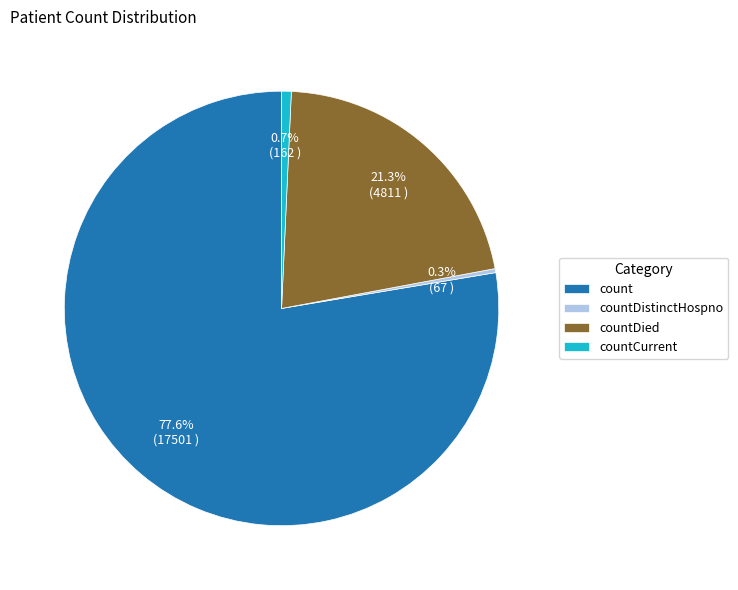

What is the ratio of the value at count to the value at countDied?

3.6